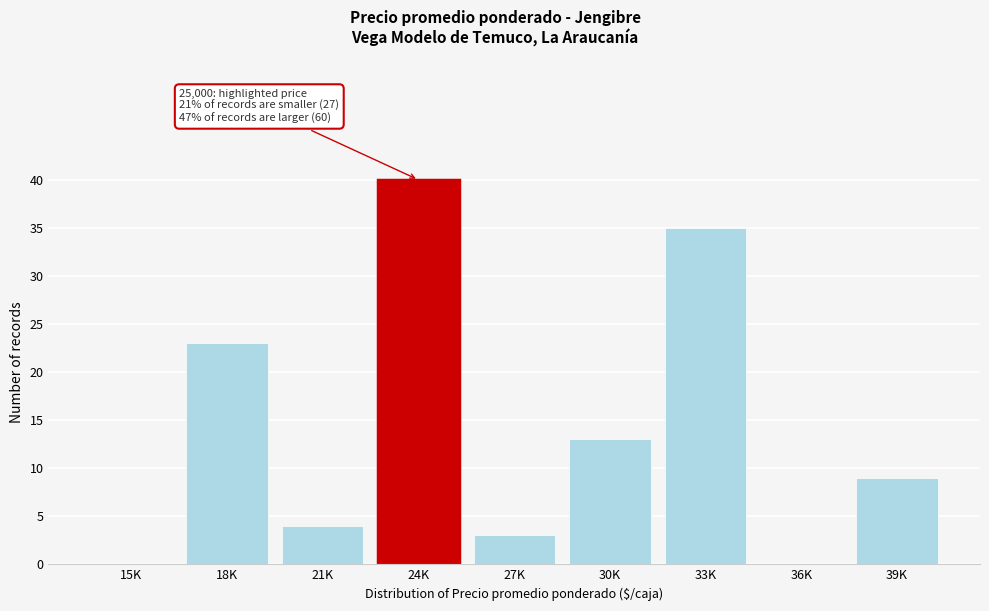

Reading left to right, what are all the values shown in this chart?

15K=0	18K=23	21K=4	24K=40	27K=3	30K=13	33K=35	36K=0	39K=9